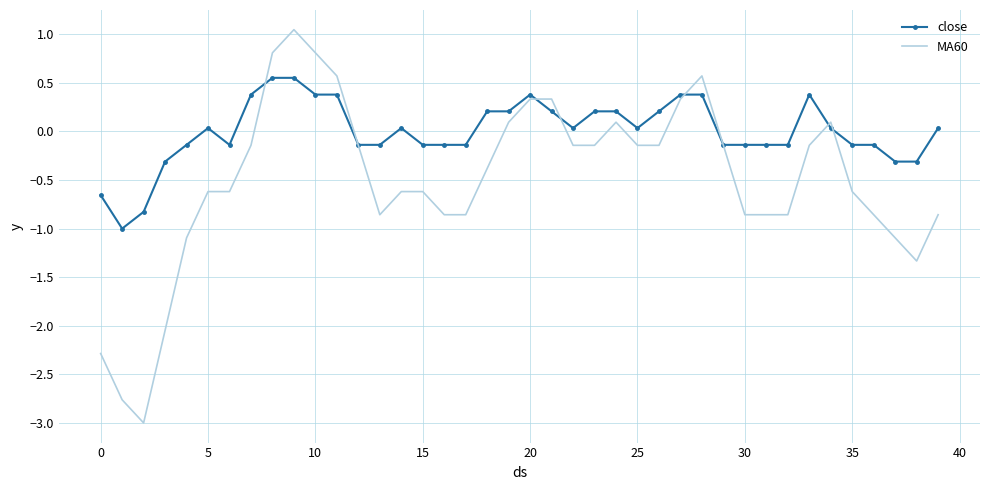

Which series has the largest total across all categories?

close